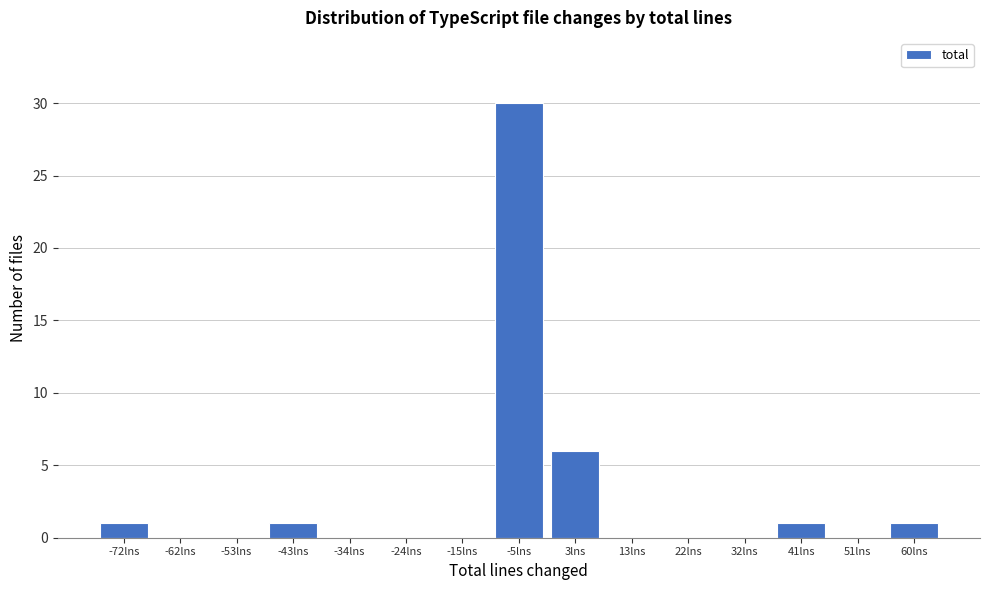

Reading right to left, extract all data points from this chart.

60lns=1	51lns=0	41lns=1	32lns=0	22lns=0	13lns=0	3lns=6	-5lns=30	-15lns=0	-24lns=0	-34lns=0	-43lns=1	-53lns=0	-62lns=0	-72lns=1